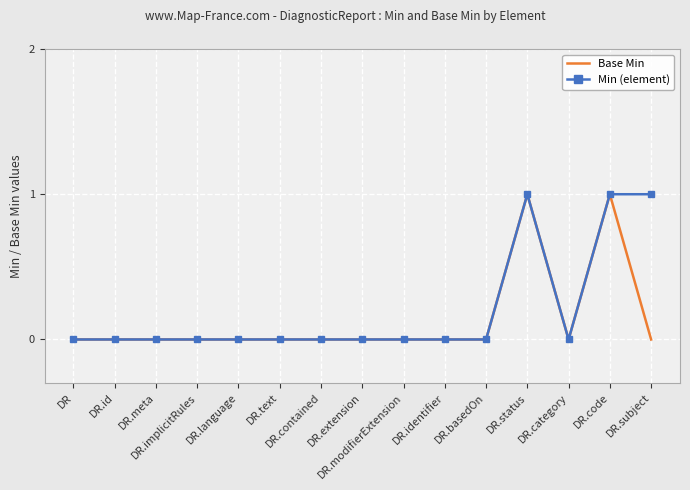

How many lines are shown in the chart?

2